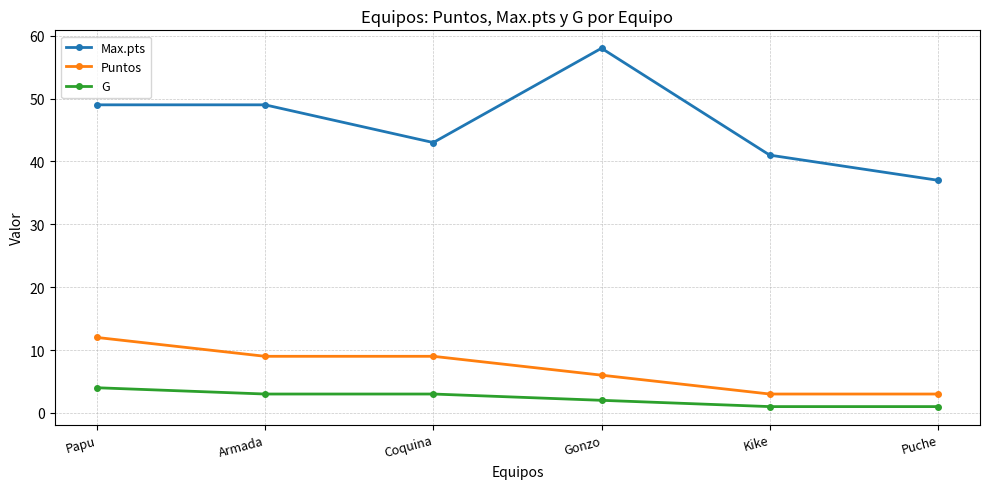

Which series has the widest spread of values?

Max.pts